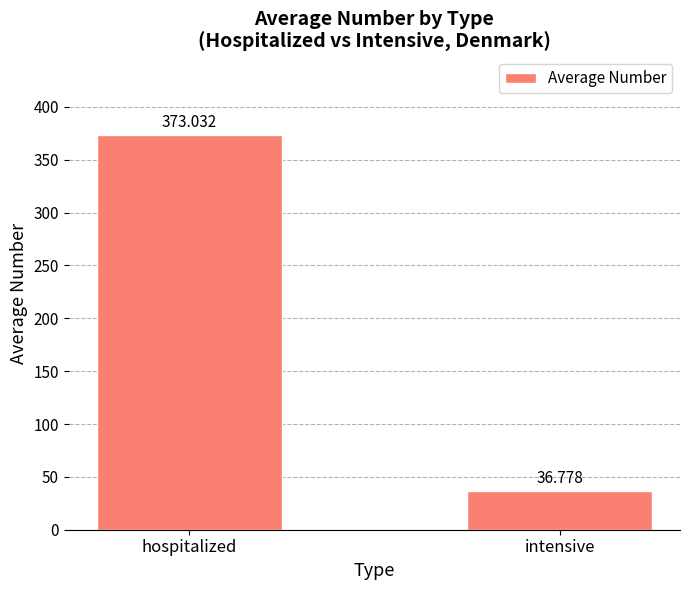

What is the change in value from hospitalized to intensive?

-336.3